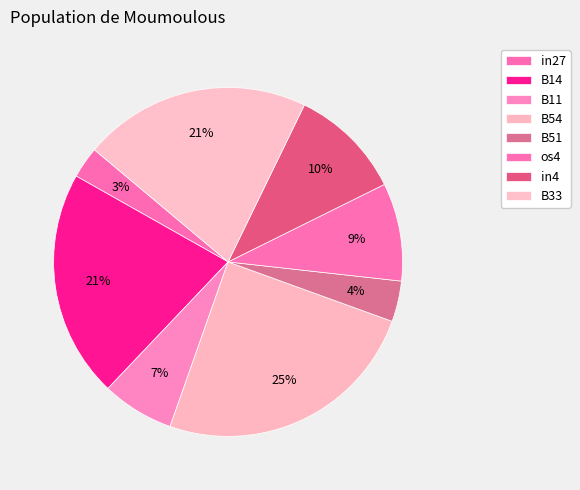

True or false: B51 accounts for 4% of the total.

True